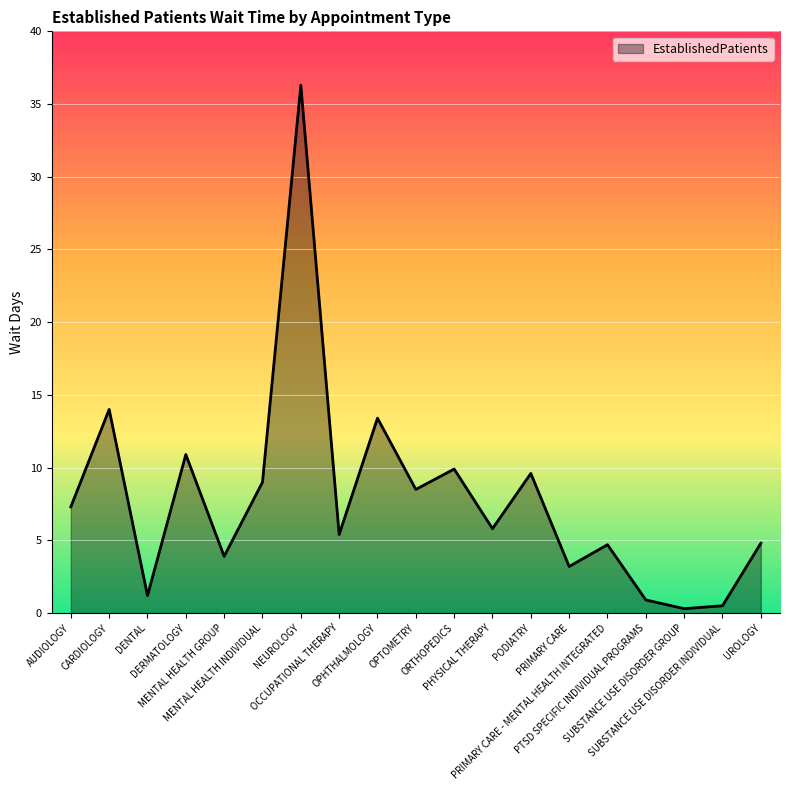

What is the greatest value displayed?

36.3